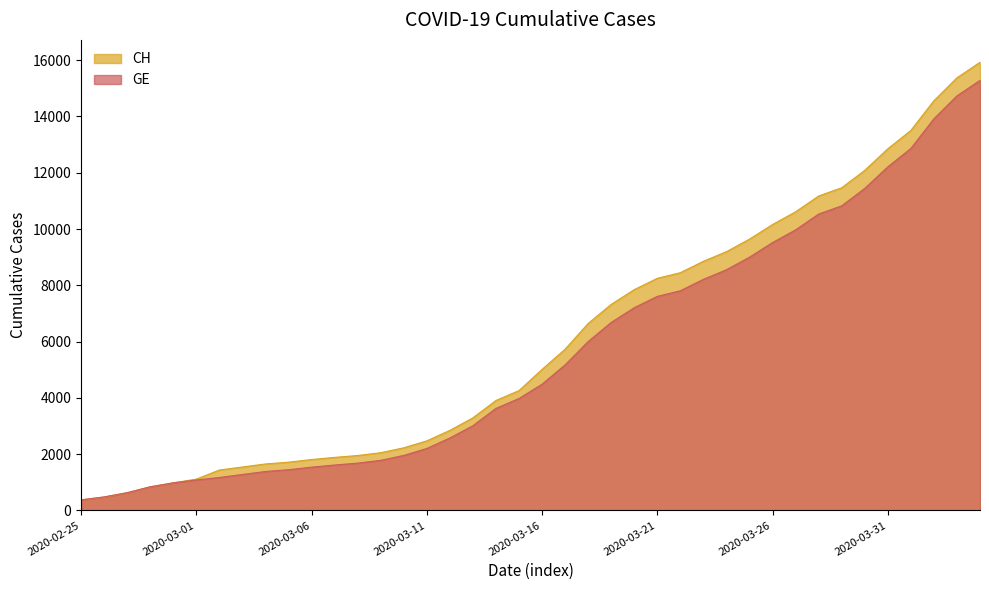

What is the minimum value shown in the chart?

375